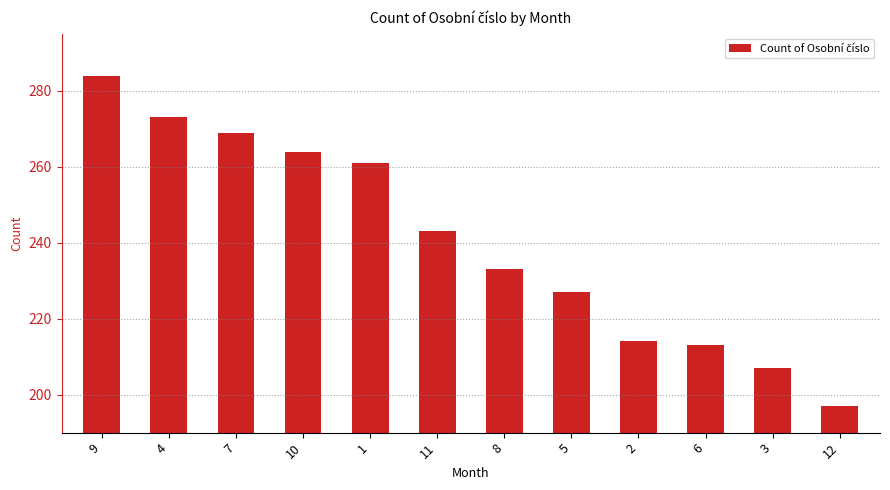

List the labels in order of value, smallest first.

12, 3, 6, 2, 5, 8, 11, 1, 10, 7, 4, 9